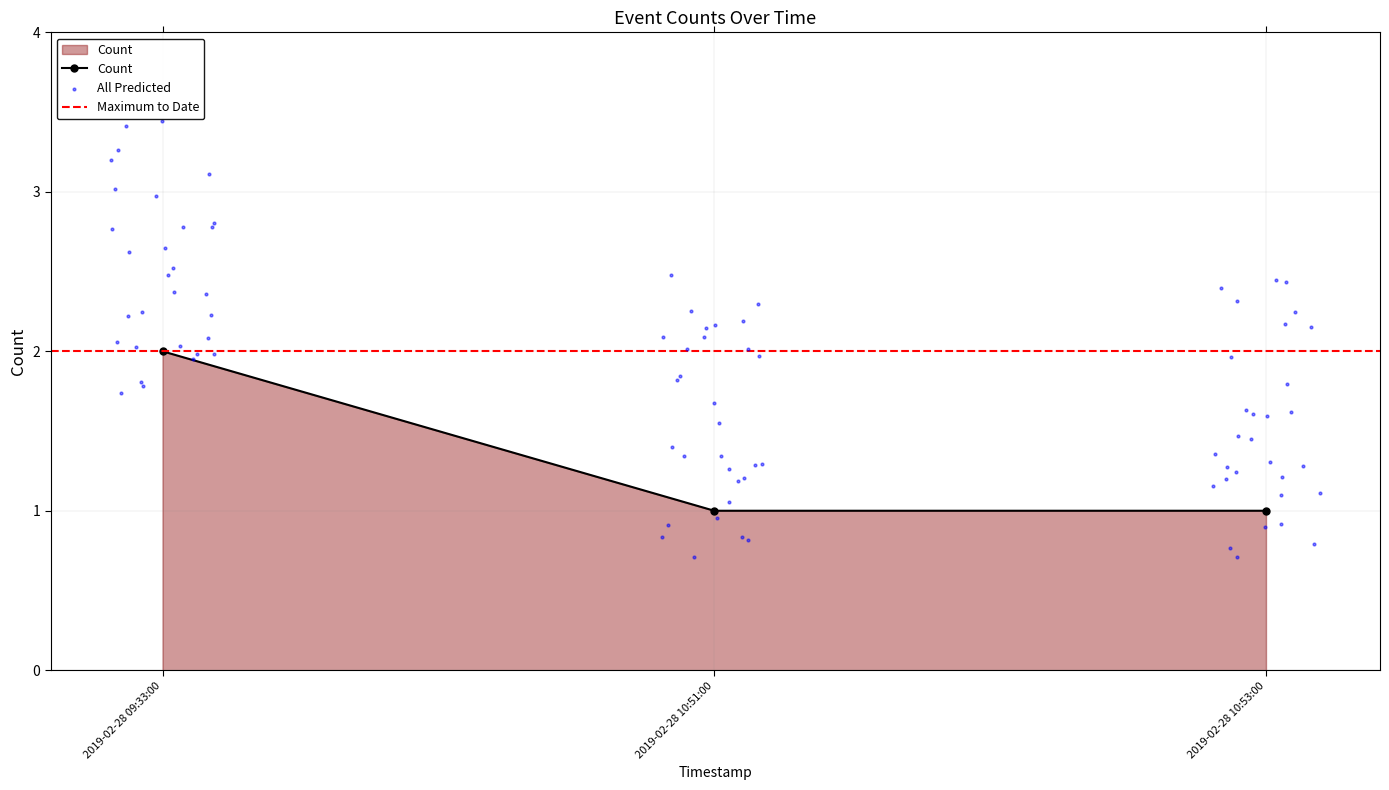

Between 2019-02-28 10:53:00 and 2019-02-28 10:51:00, which is larger?

2019-02-28 10:53:00